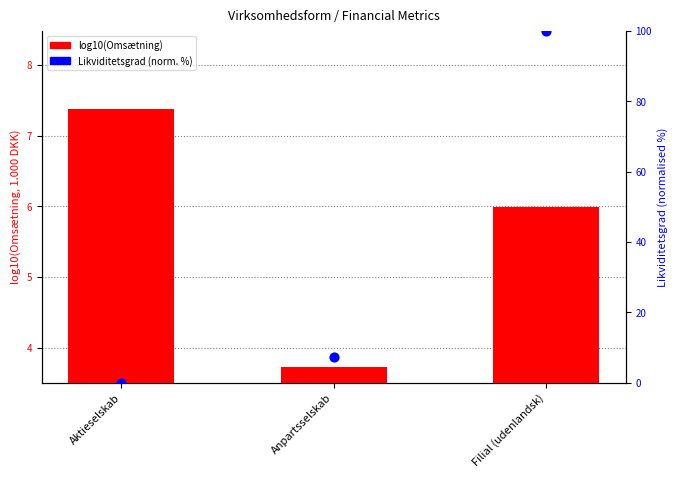

What is the total value across all series at Filial (udenlandsk)?

106.0